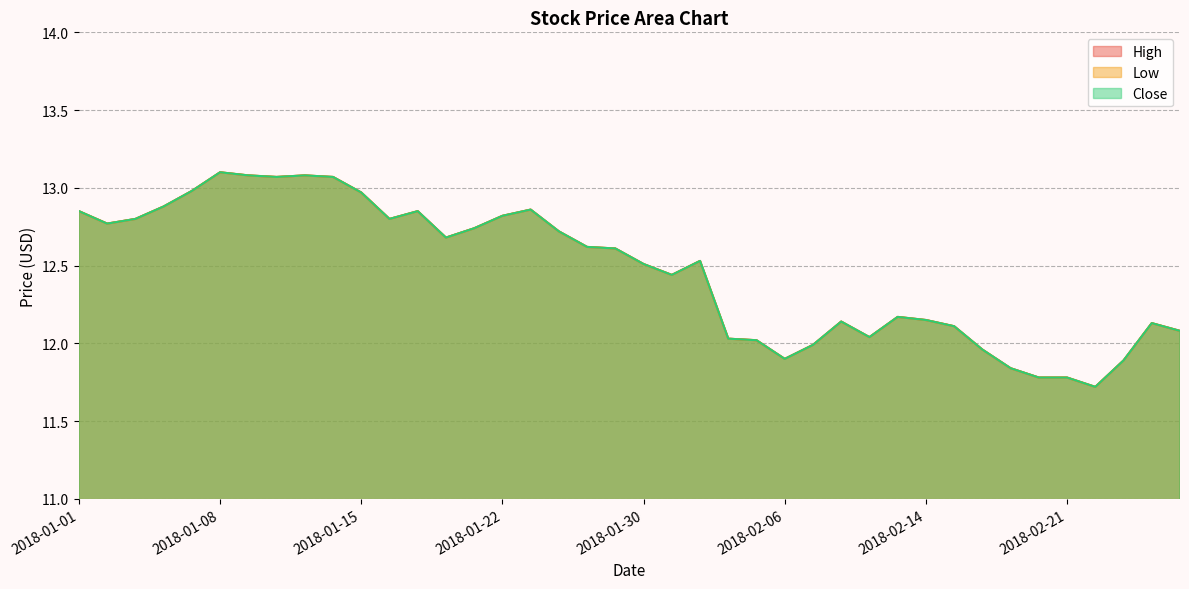

True or false: High has more than 0 points higher than both neighbors.

True